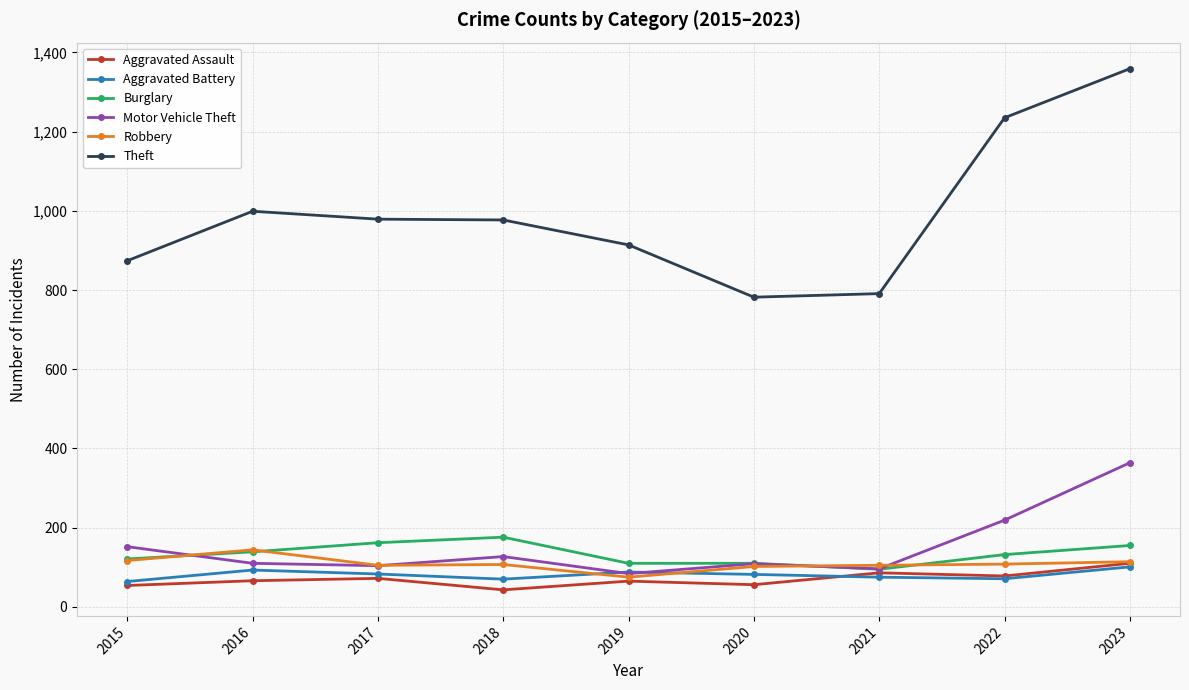

What is the value of the Motor Vehicle Theft point at the 5th from the left?

84